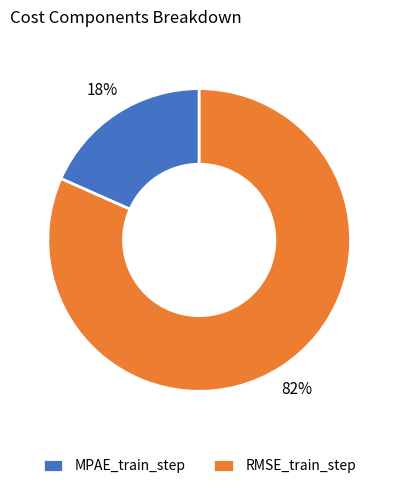

To the nearest percent, what is the combined percentage of RMSE_train_step and MPAE_train_step?

100%